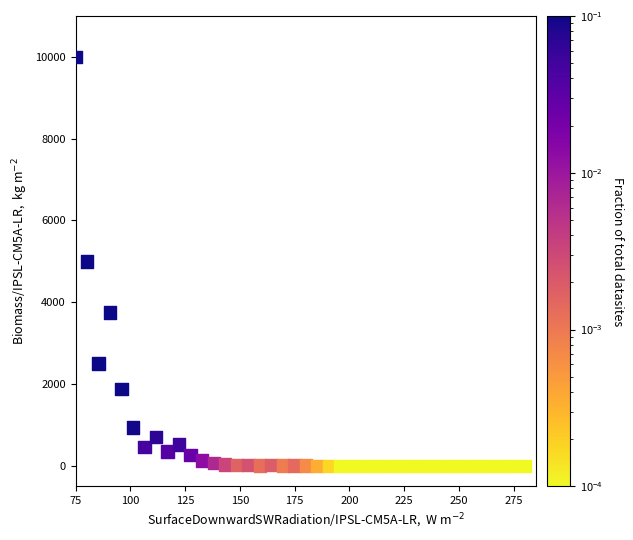

What is the range of X values (max minus min)?

205.0